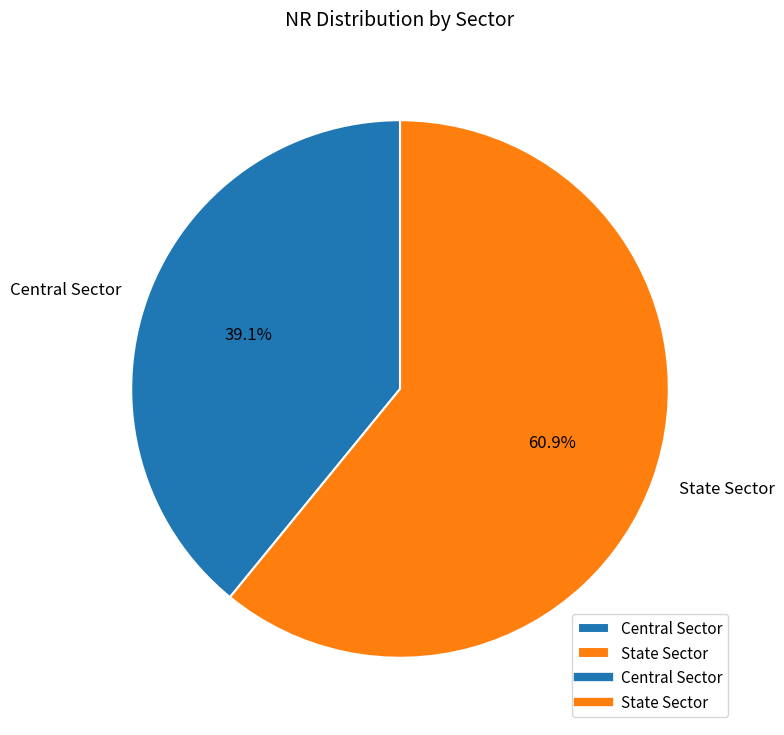

What percentage do Central Sector and State Sector together represent?

100.0%